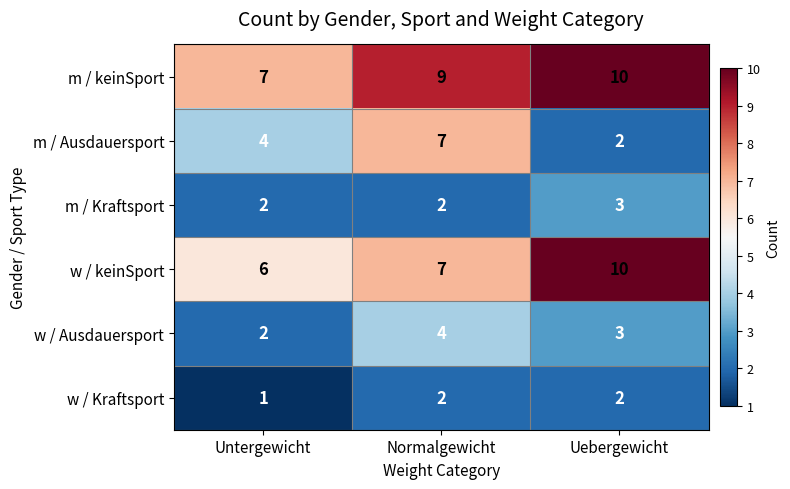

At which category does the chart reach its peak across all series?

Uebergewicht